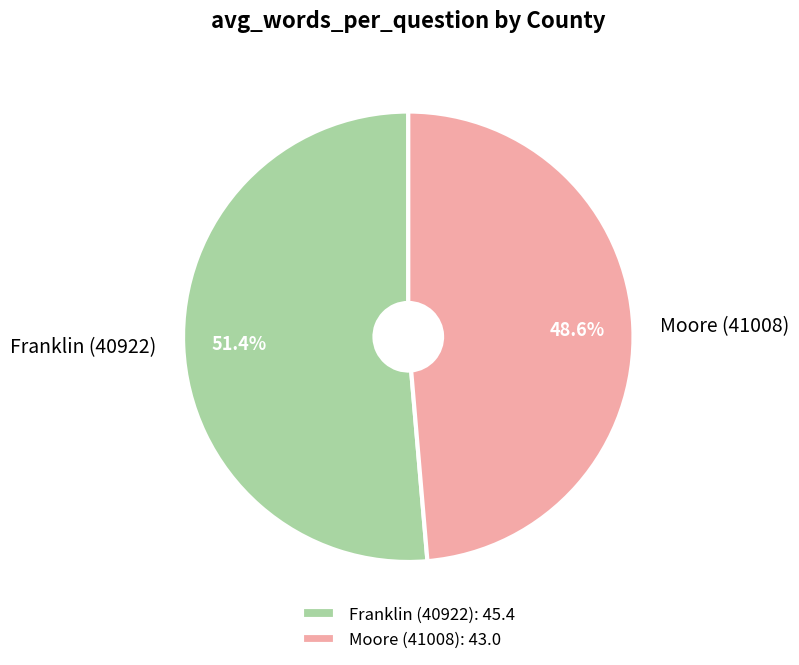

How many segments does this pie chart have?

2